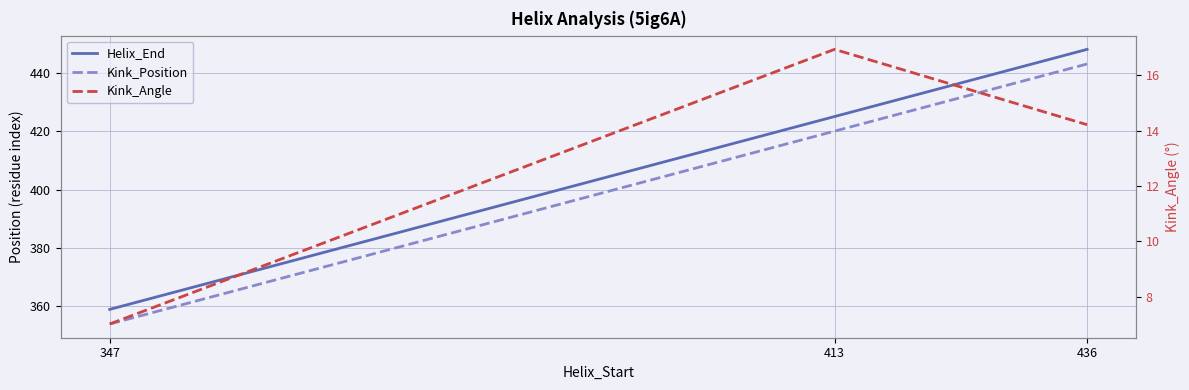

What is the value of the Kink_Angle point at the 3rd from the left?

14.2